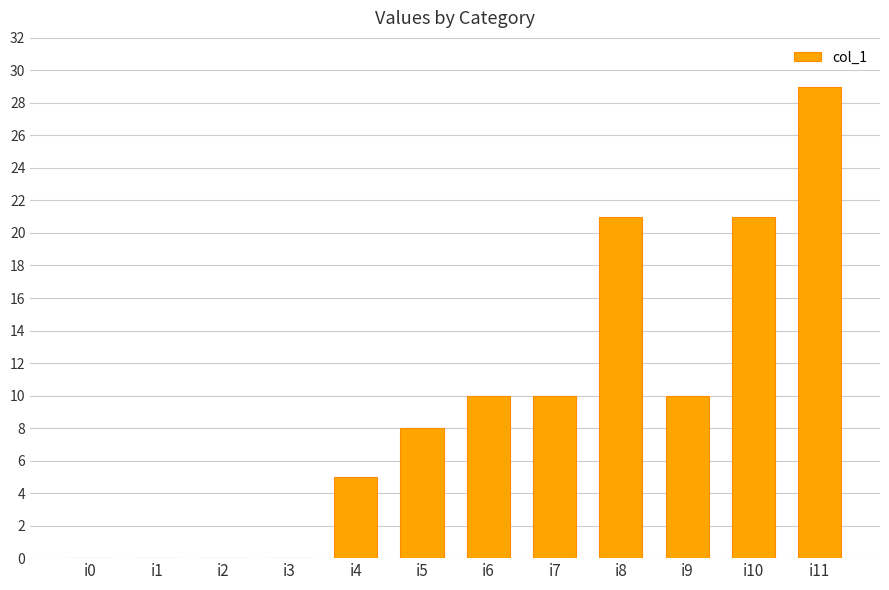

The chart shows a value of 7 at i4. True or false?

False